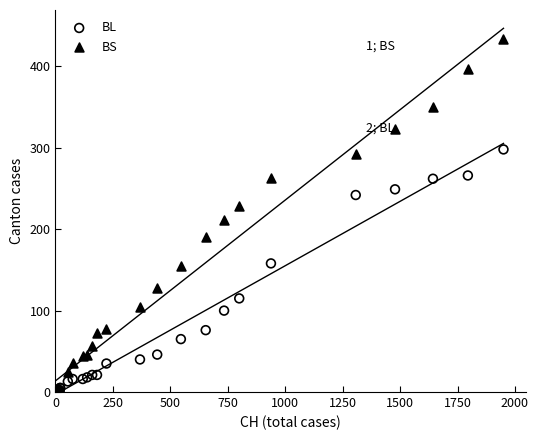

What are all the series names shown in the legend?

BL, BS